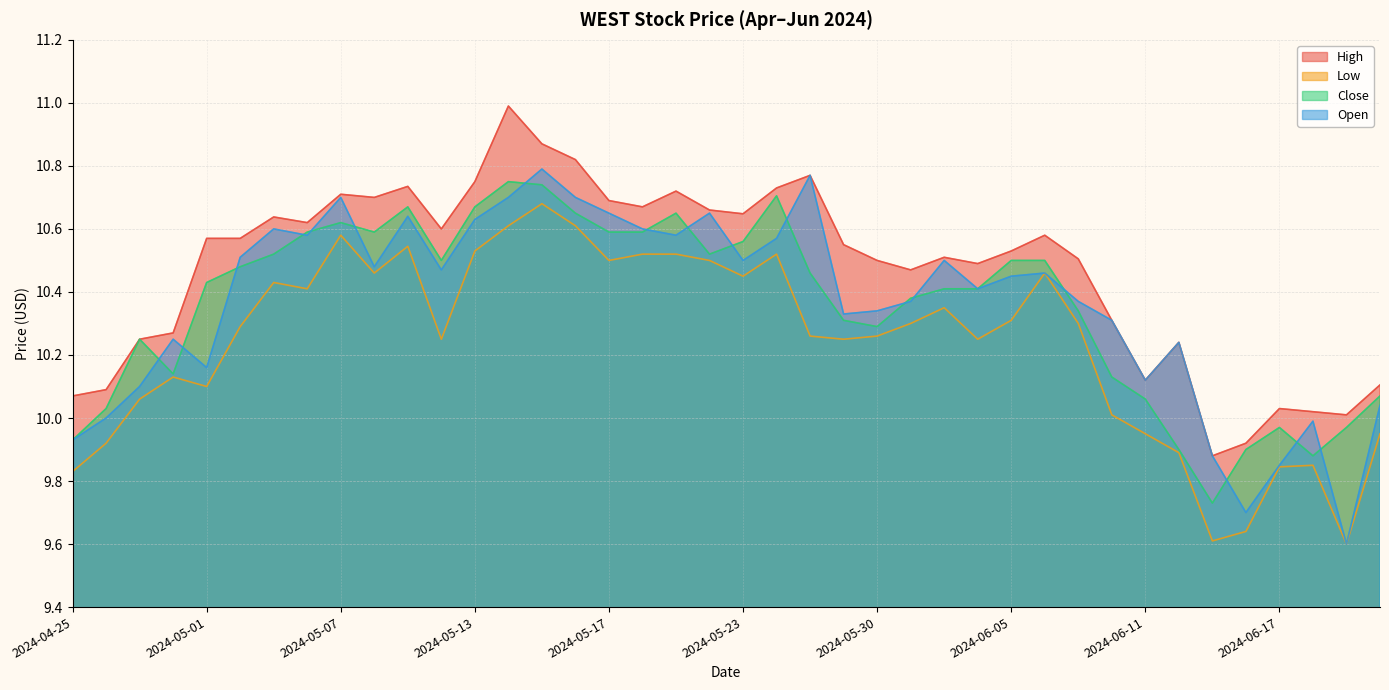

How many categories are shown in the chart?

40